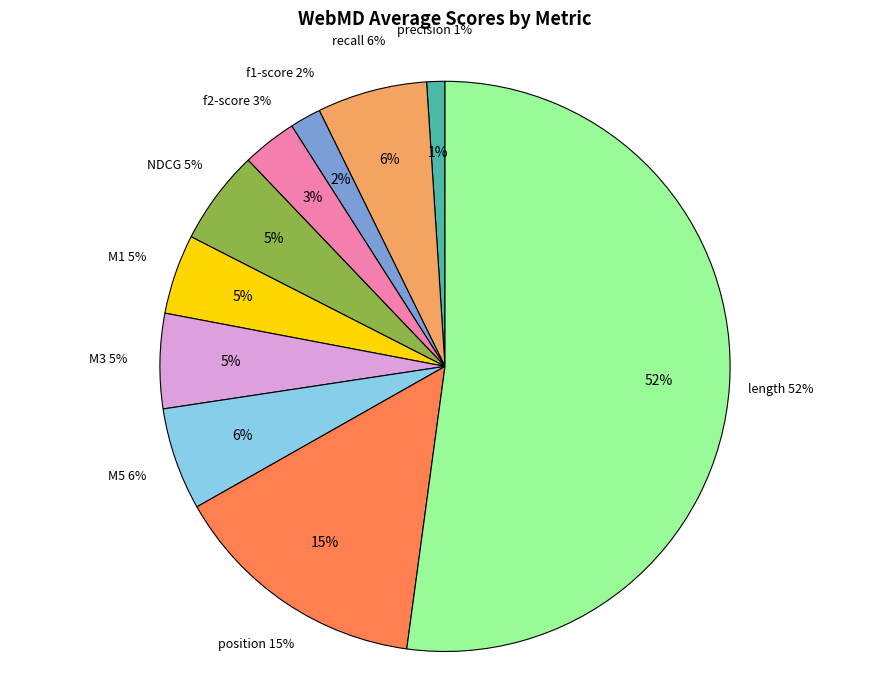

True or false: f2-score accounts for 3% of the total.

True